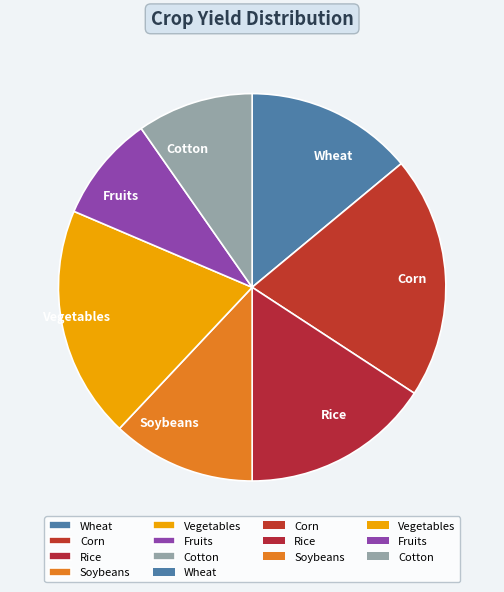

Which slice is the smallest?

Fruits